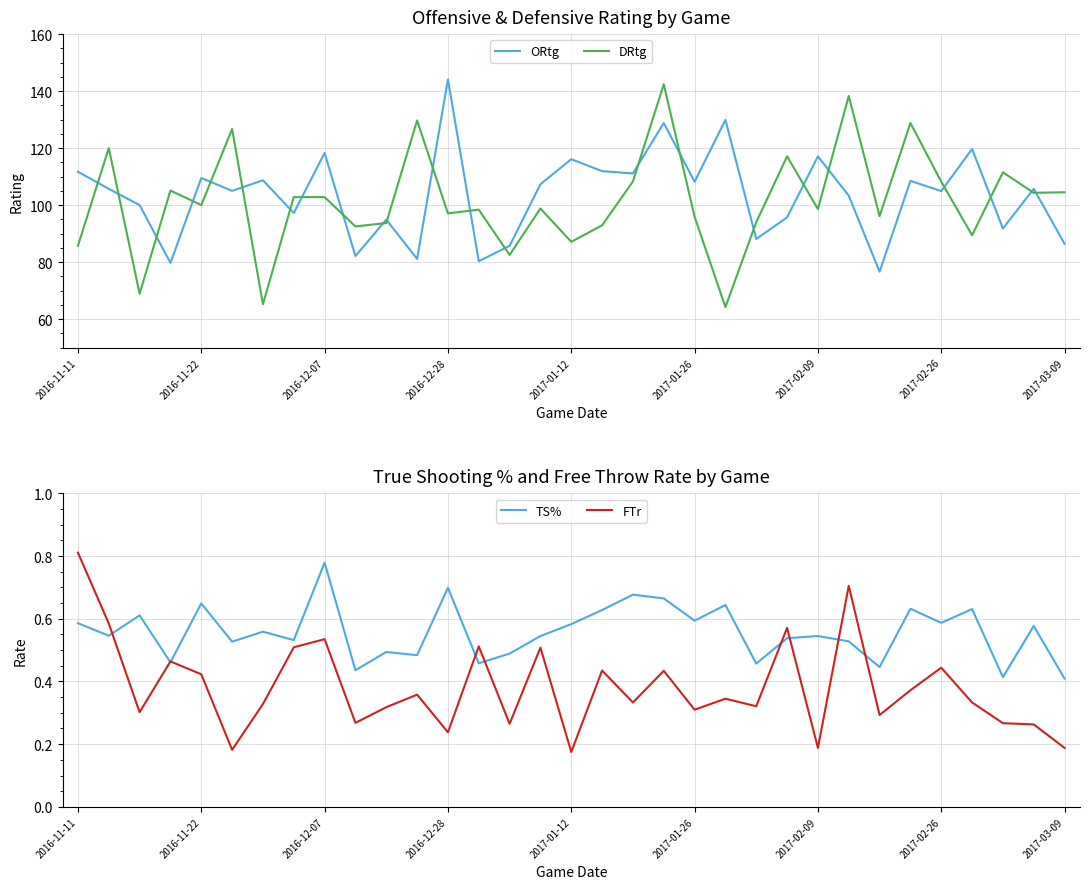

How many lines are shown in the chart?

4